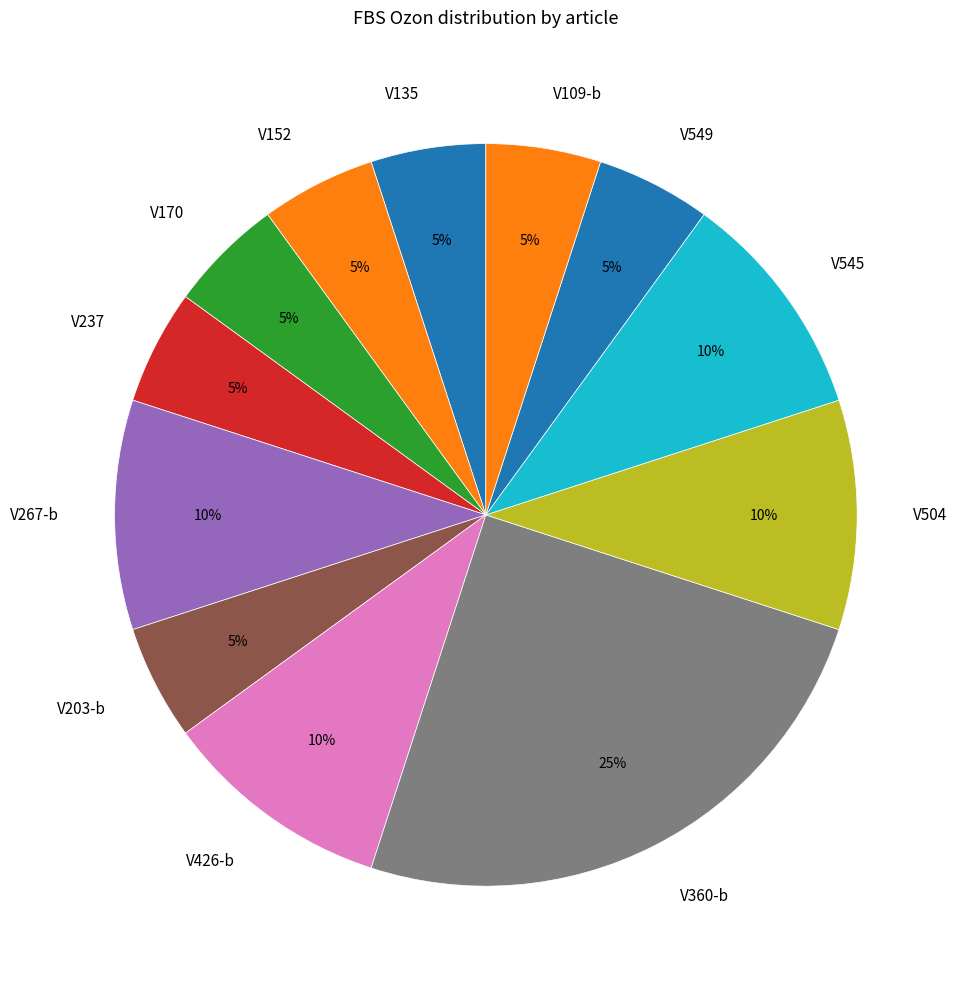

To the nearest percent, what is the difference between the V360-b and V545 slice percentages?

15%